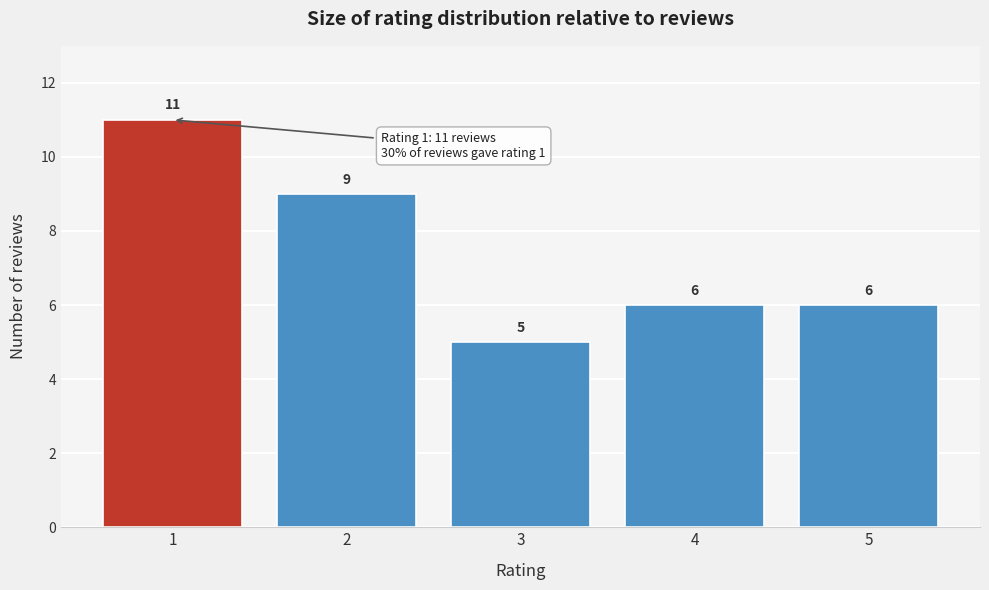

Reading left to right, transcribe all the data shown in this chart.

1=11	2=9	3=5	4=6	5=6